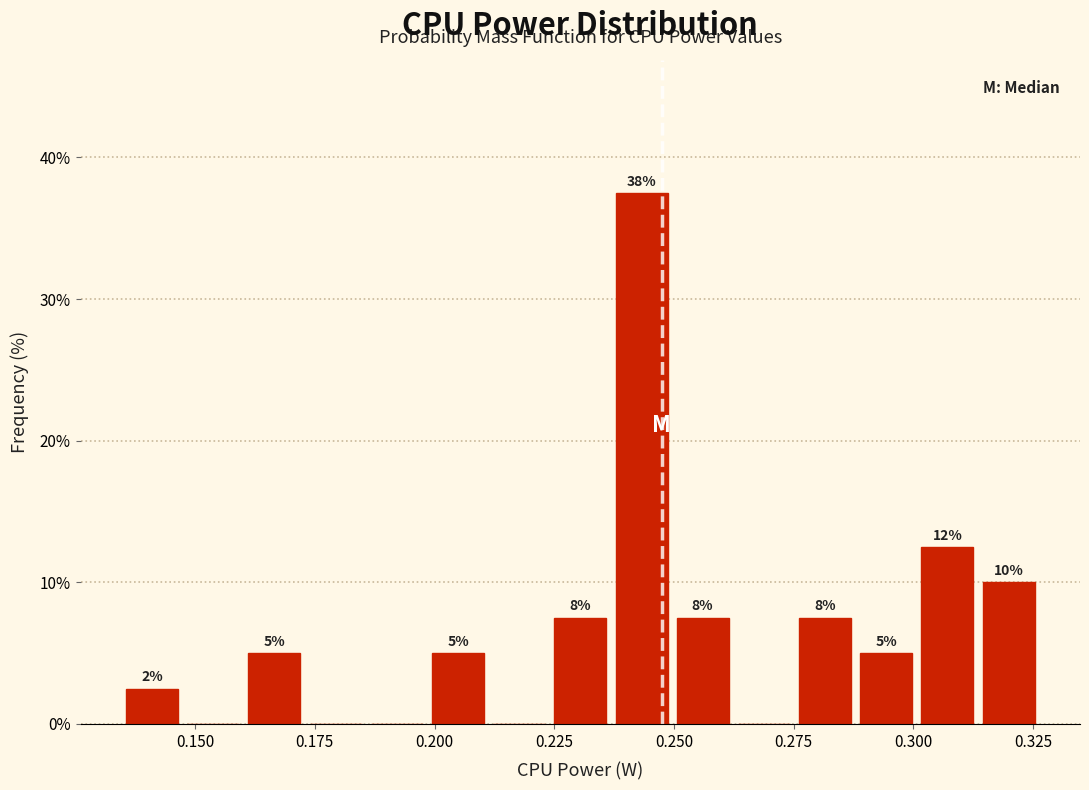

Around what value on the x-axis is the tallest bar? Give the approximate position of its centre, as read against the axis.

0.245